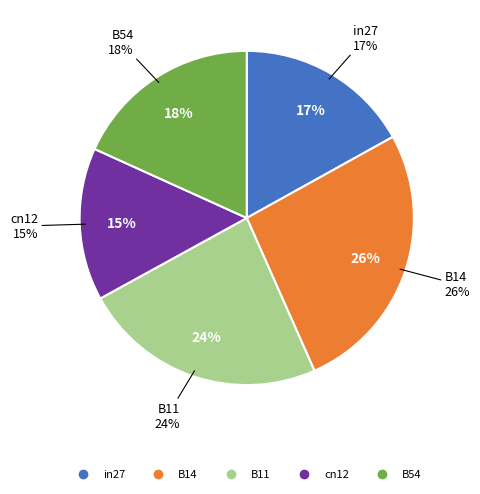

Does cn12 account for over 50% of the chart?

No